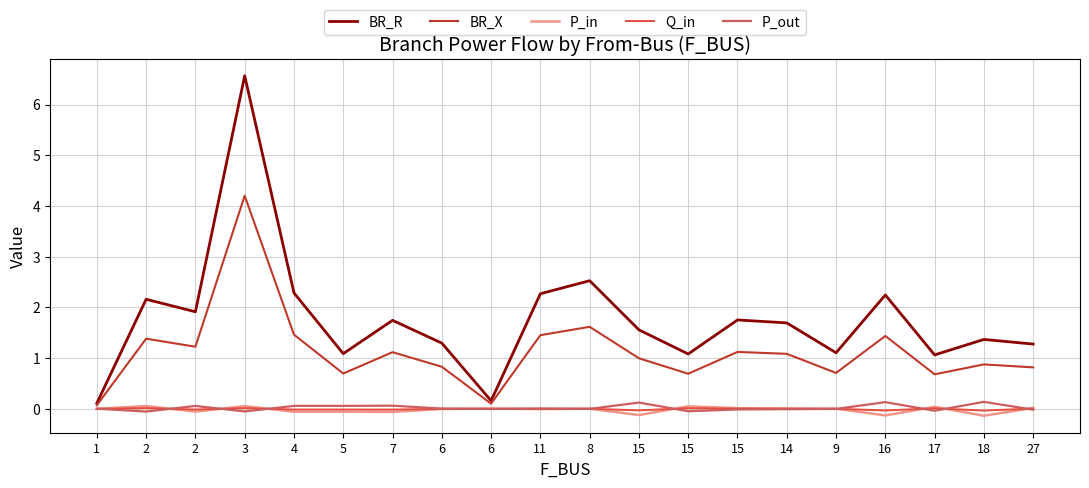

Does the chart display data point markers on the line(s)?

No